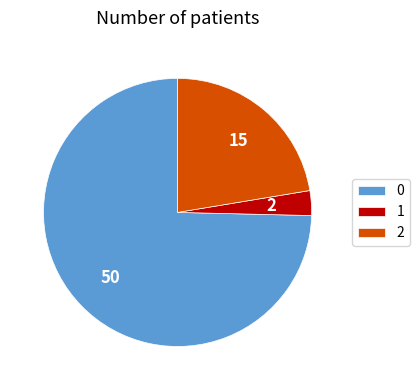

Is there a majority slice in this chart?

Yes